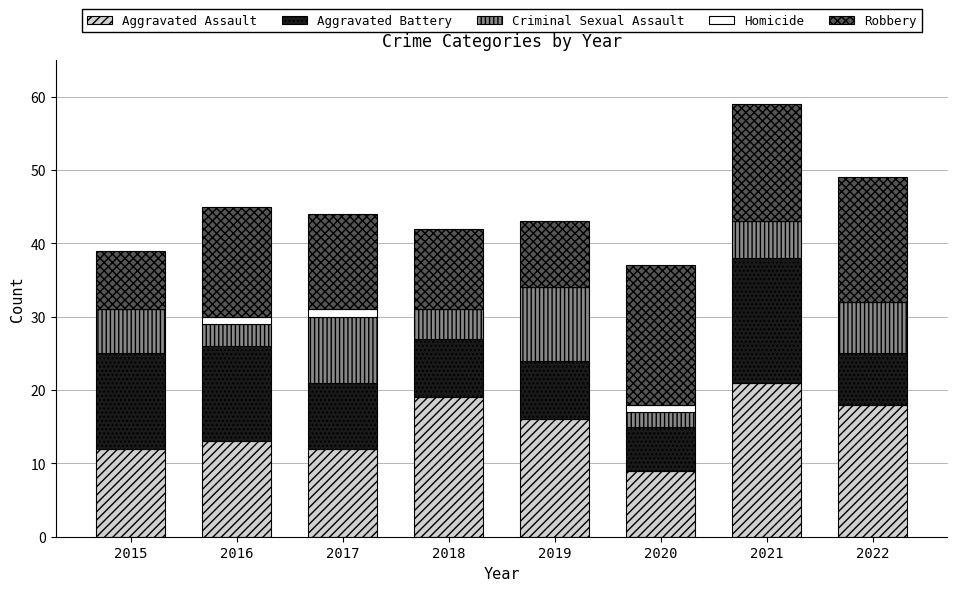

The value of Aggravated Assault at 2017 is 18. True or false?

False